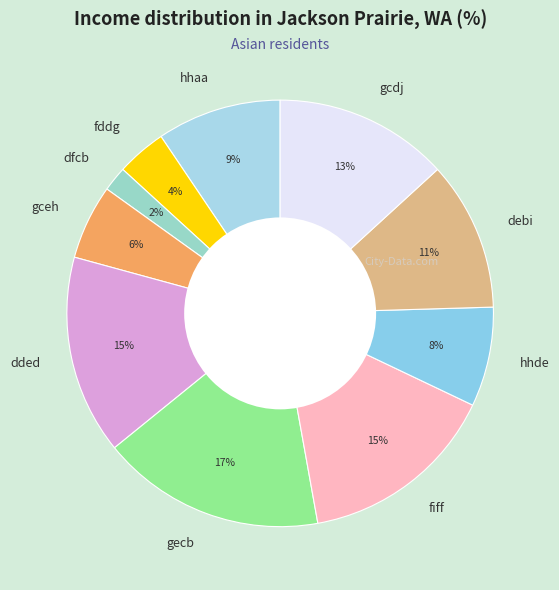

To the nearest percent, what is the difference between the largest and smallest slice percentages?

15%